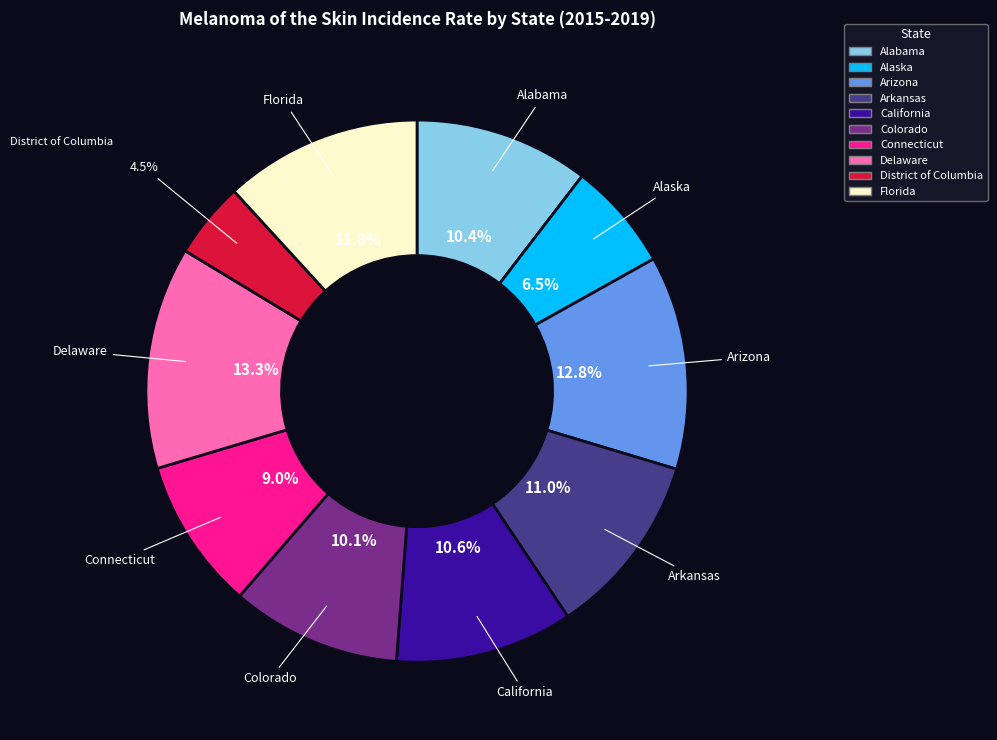

The Arkansas slice represents 11% of the pie. True or false?

True